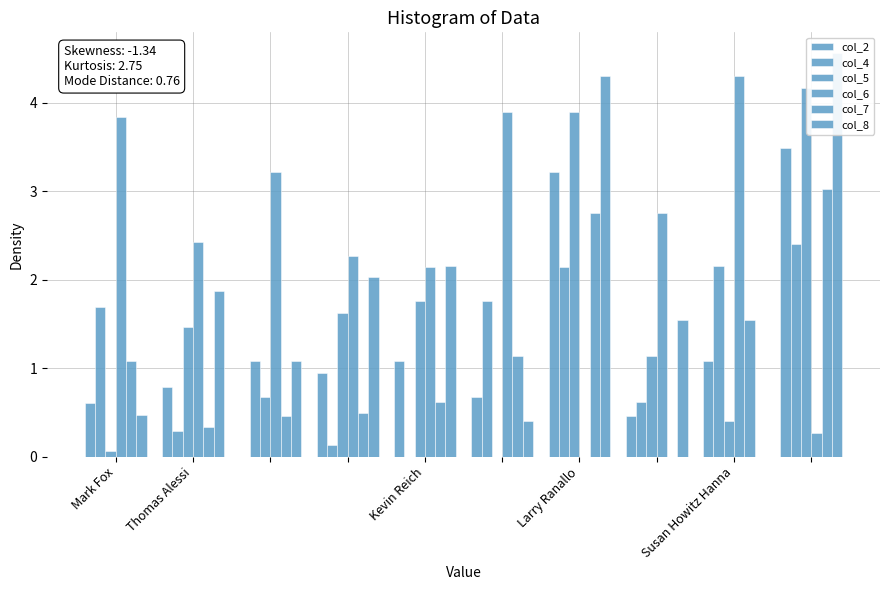

At which label does col_5 first exceed 1?

Thomas Alessi